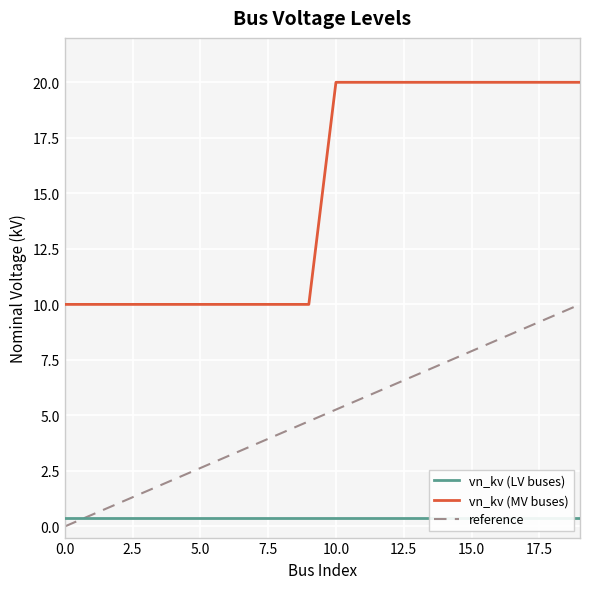

At how many categories does at least one series exceed 11?

10